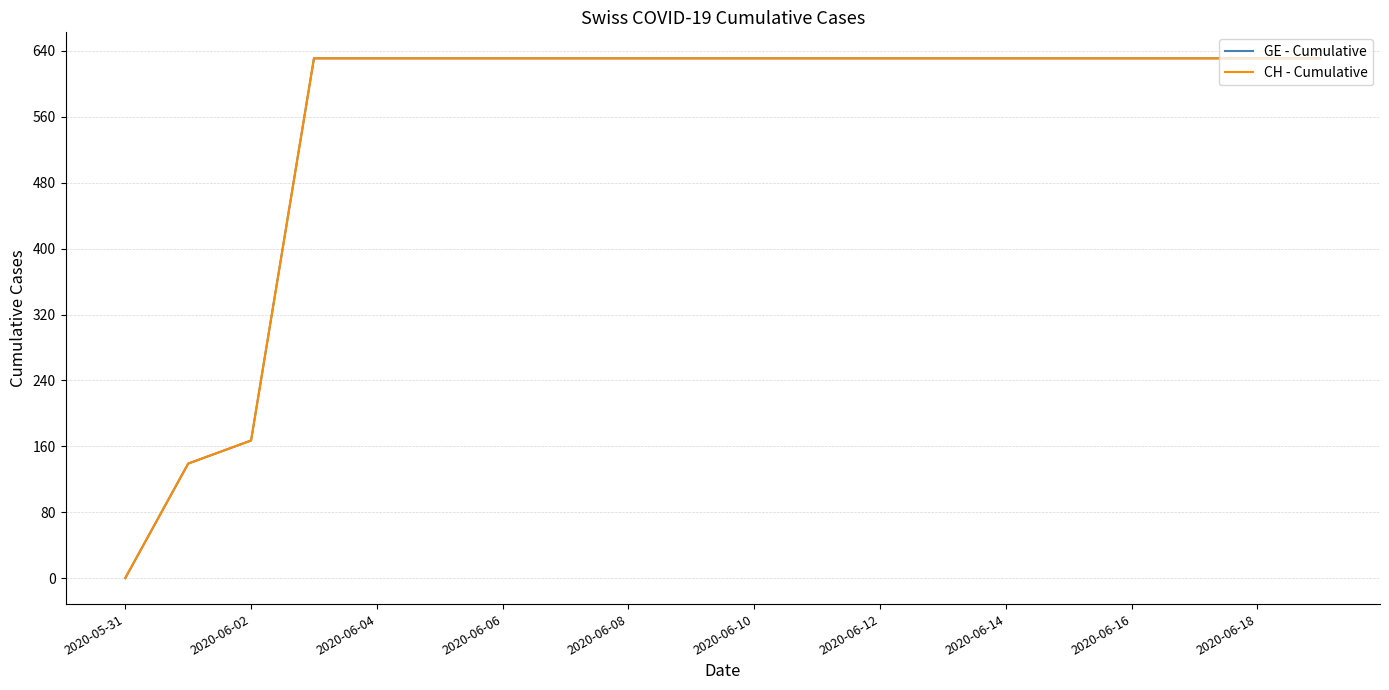

At which label does GE - Cumulative reach its peak?

2020-06-06